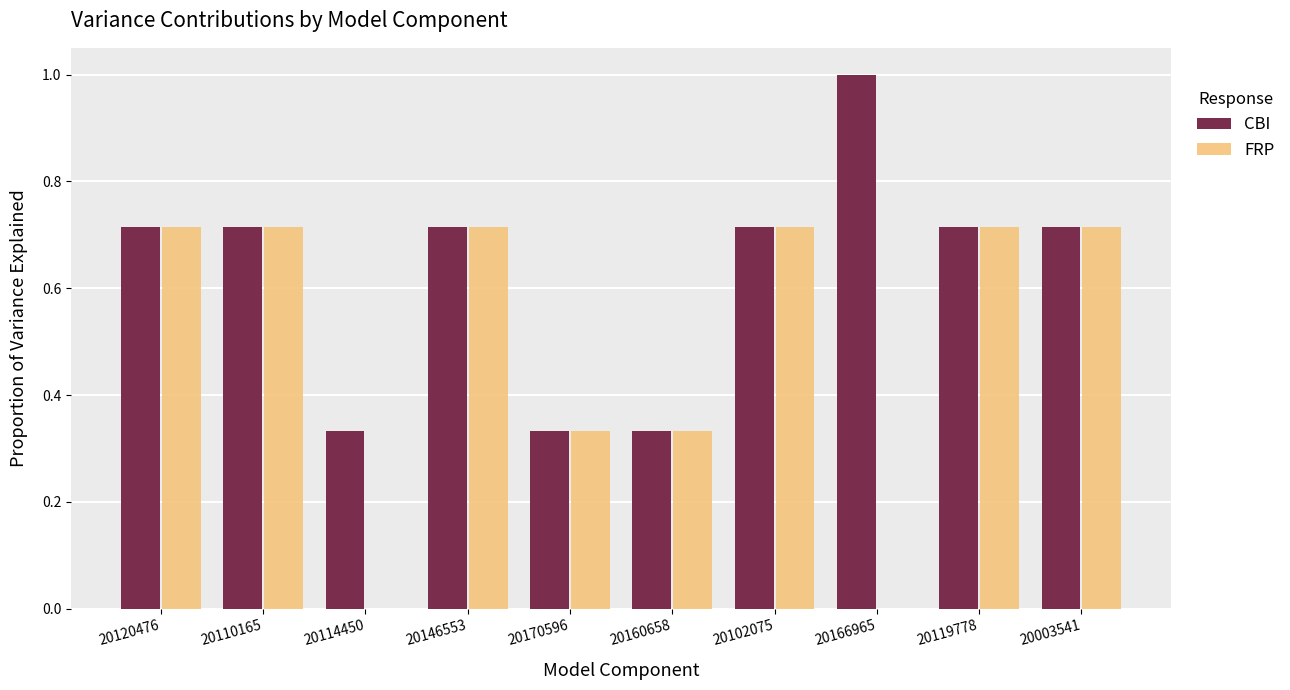

Between 20114450 and 20160658, which series saw the biggest shift?

FRP